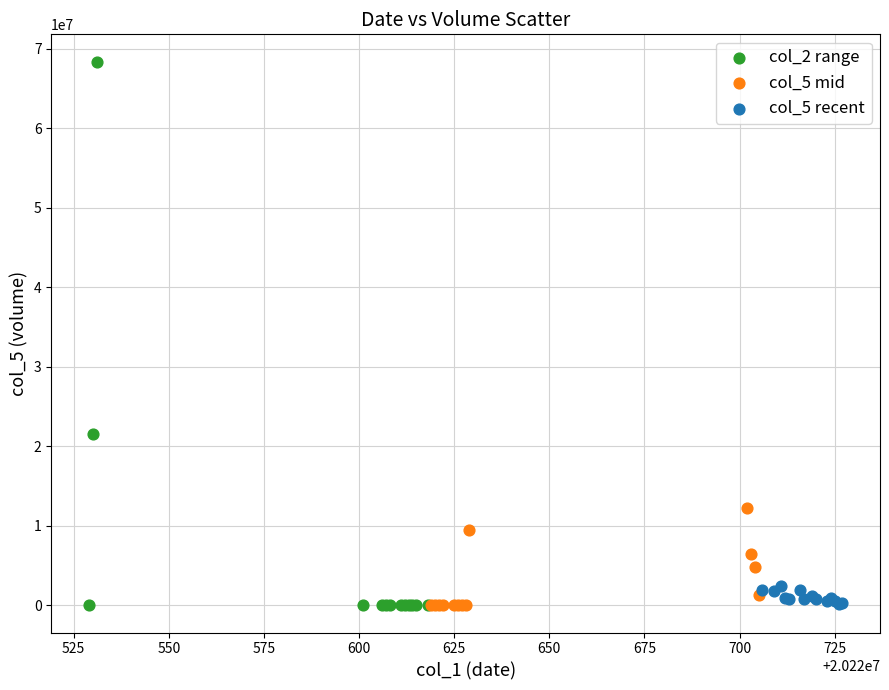

Which series has the largest Y range (max minus min)?

col_2 range